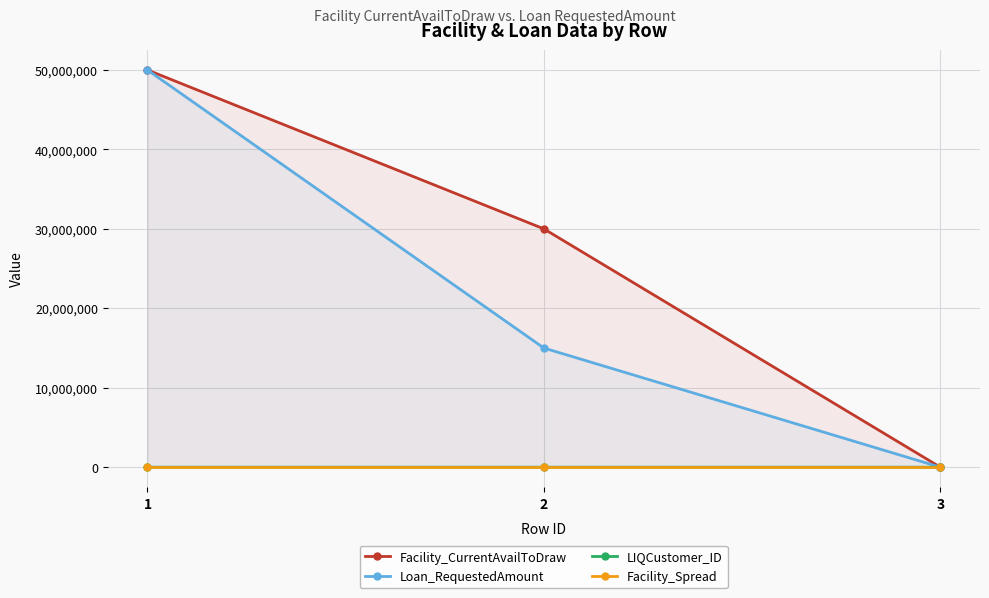

Which series has the largest range (max minus min)?

Facility_CurrentAvailToDraw